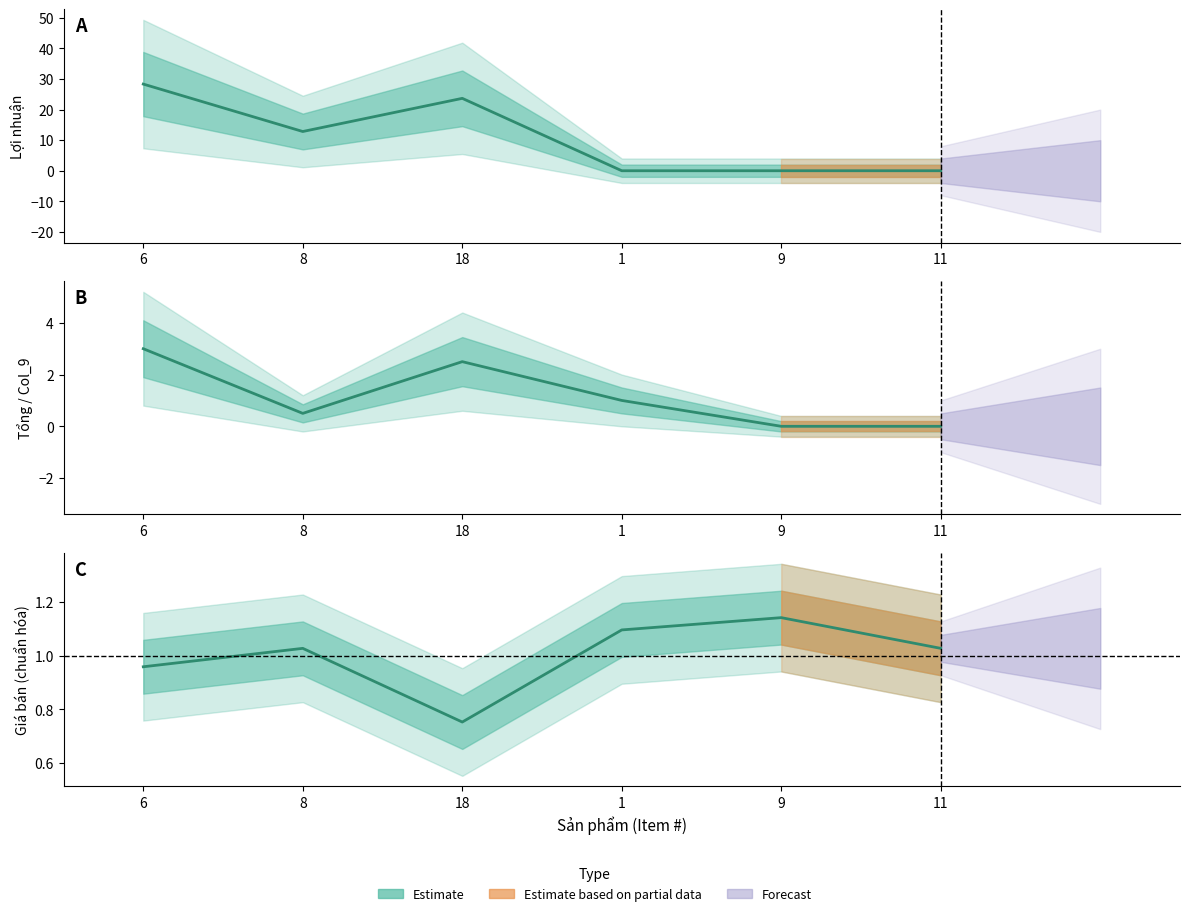

Is this an area chart (filled region under the line)?

No